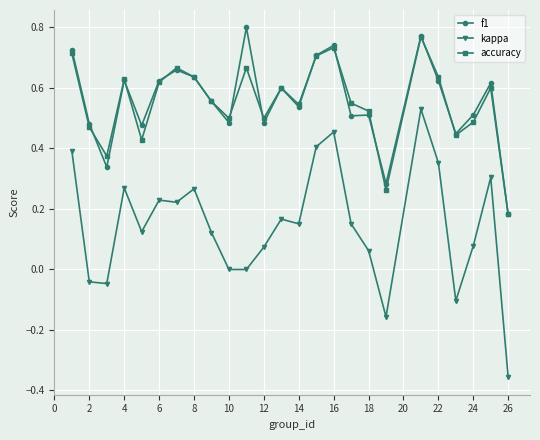

How many lines are shown in the chart?

3